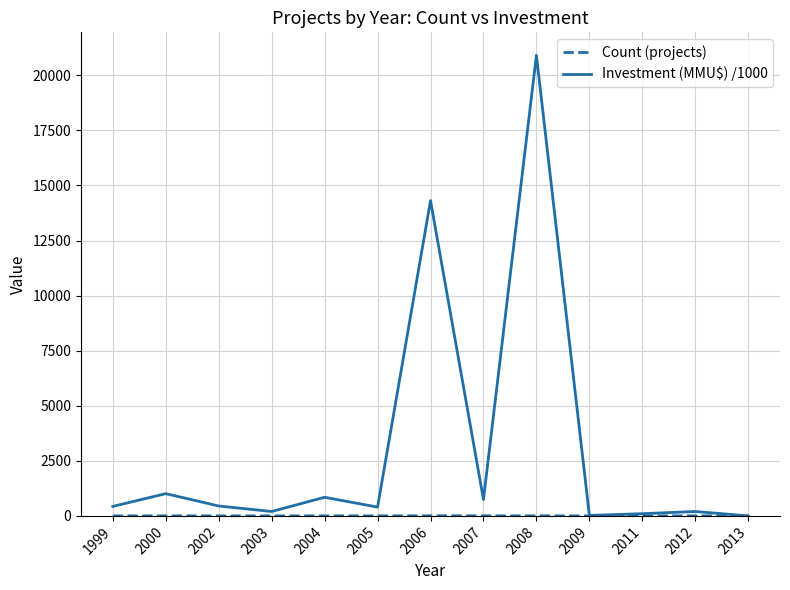

What is the spread (max minus min) of values at 2011?

99